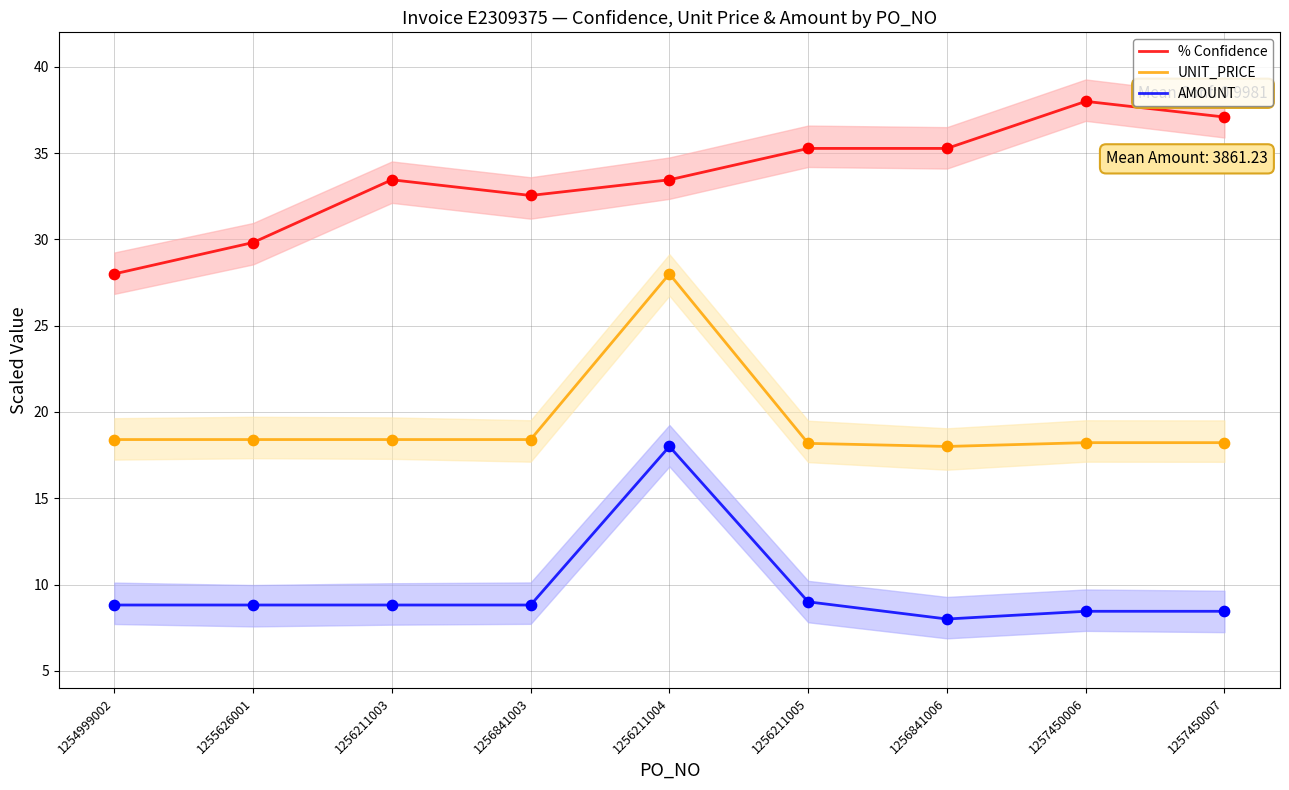

Is the value of UNIT_PRICE at 1256211003 greater than the value of % Confidence at 1256841006?

No